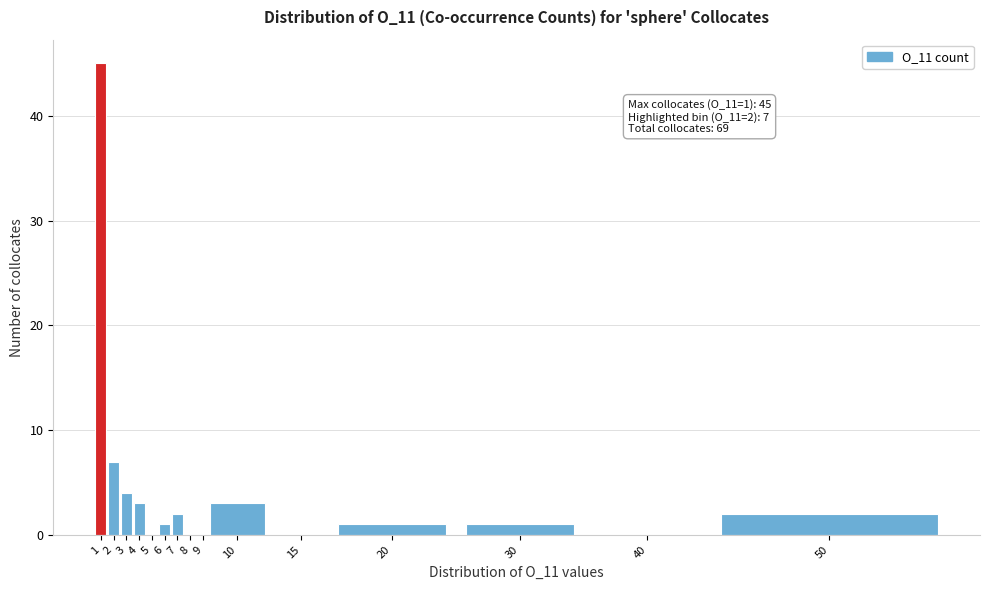

Reading left to right, transcribe all the data shown in this chart.

1=45	2=7	3=4	4=3	5=0	6=1	7=2	8=0	9=0	10=3	15=0	20=1	30=1	40=0	50=2